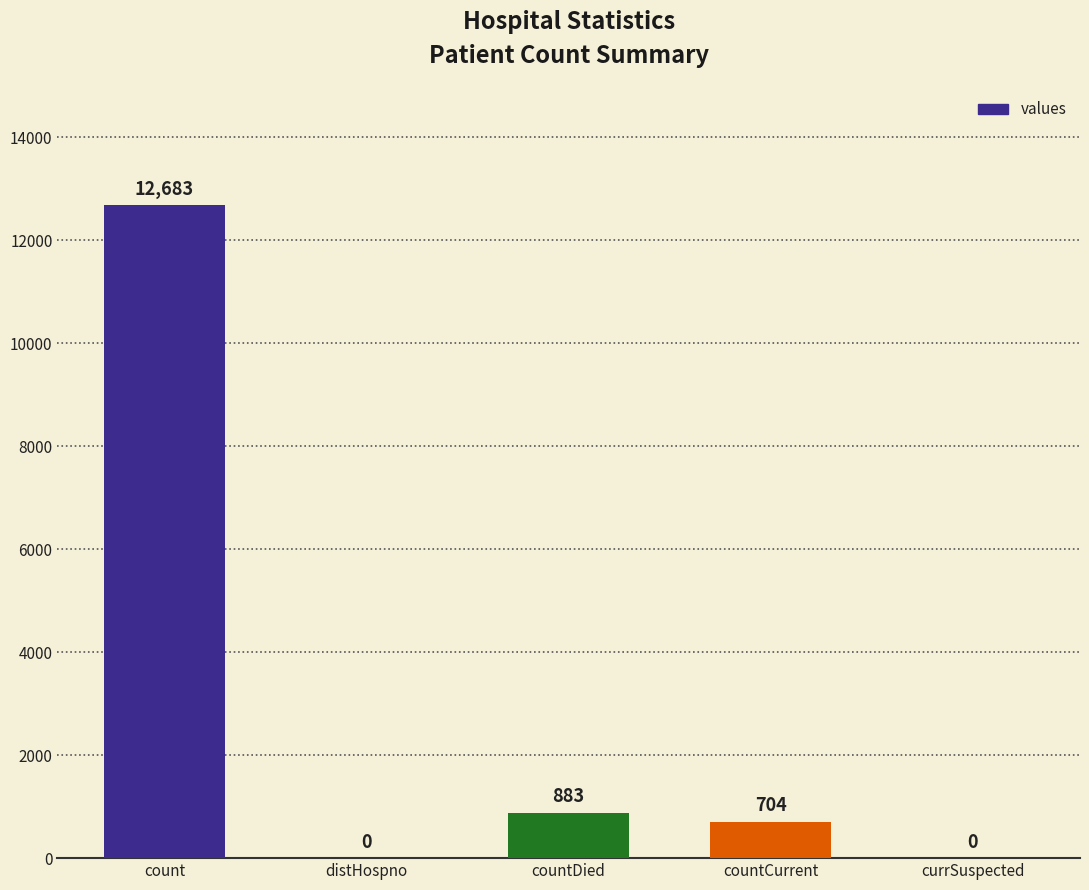

Where does the data first go above 704?

count